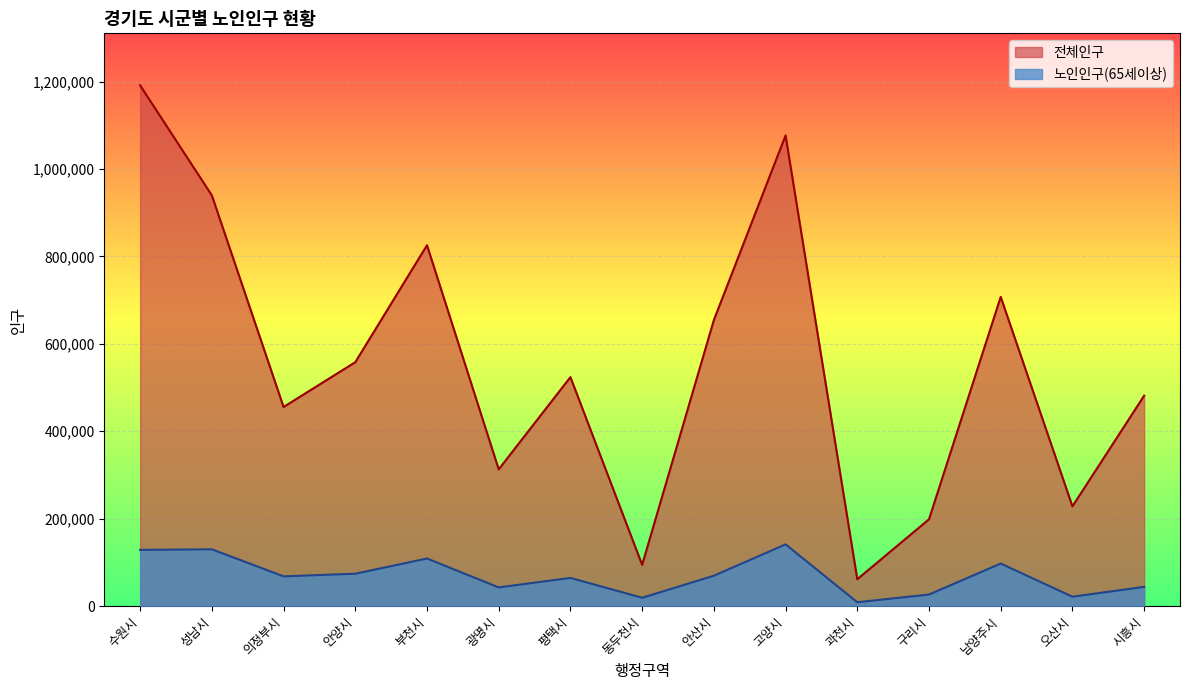

Does the chart display data point markers on the line(s)?

No